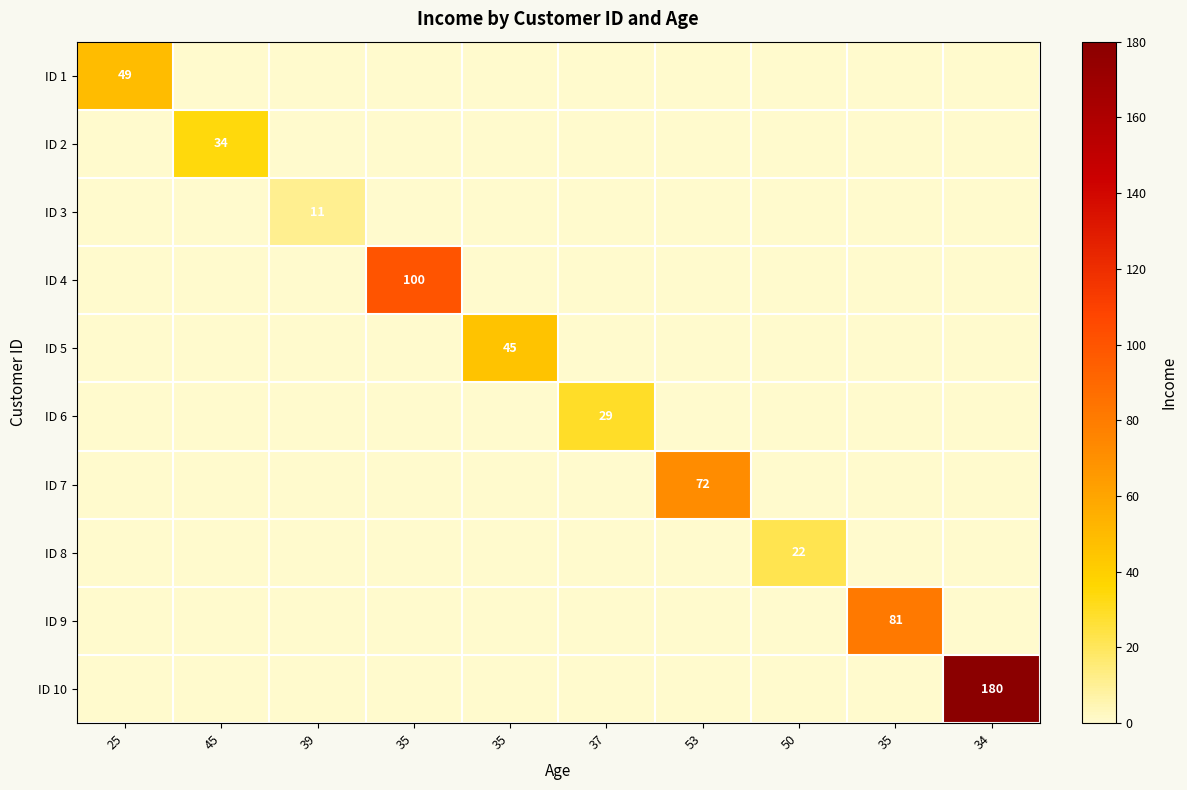

How many series are shown in this chart?

10